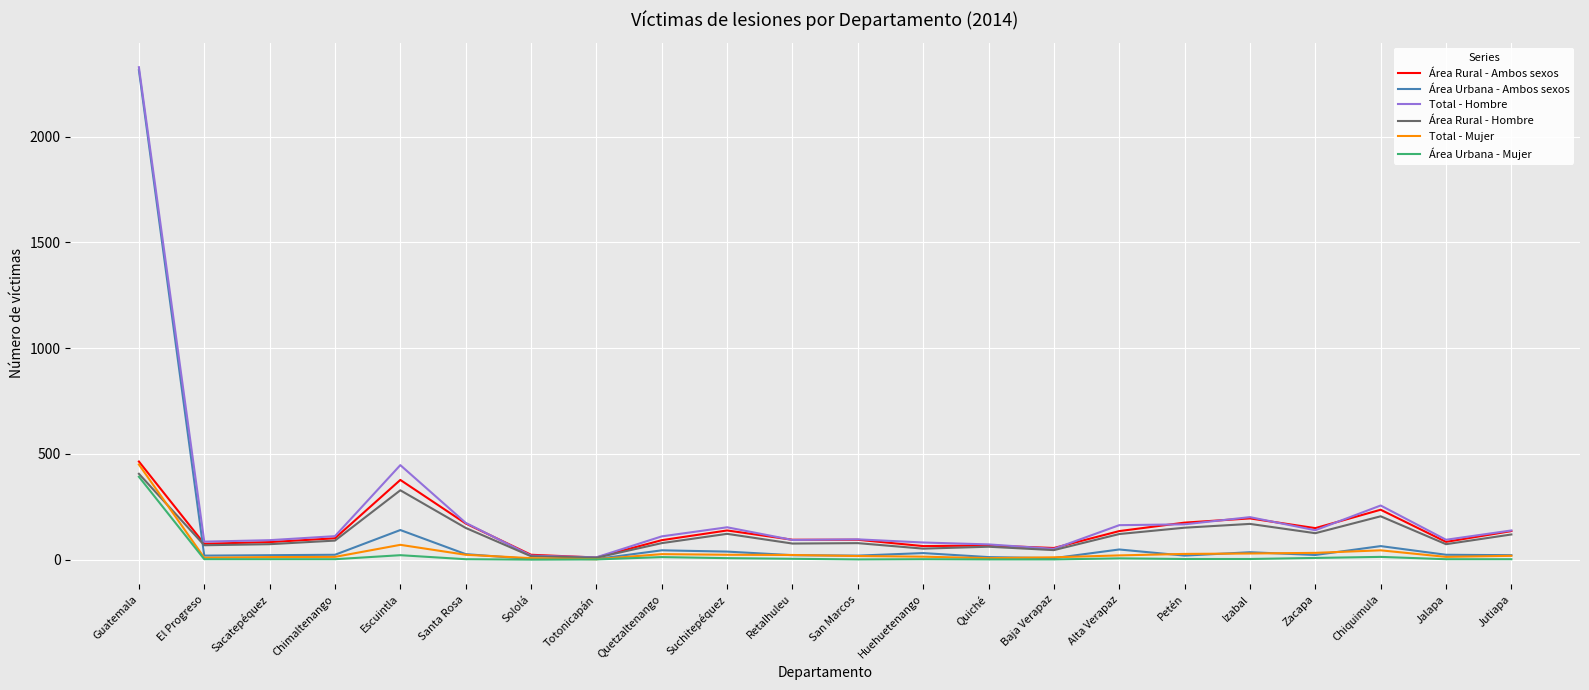

Is it true that Área Rural - Hombre equals 151 at Petén?

True